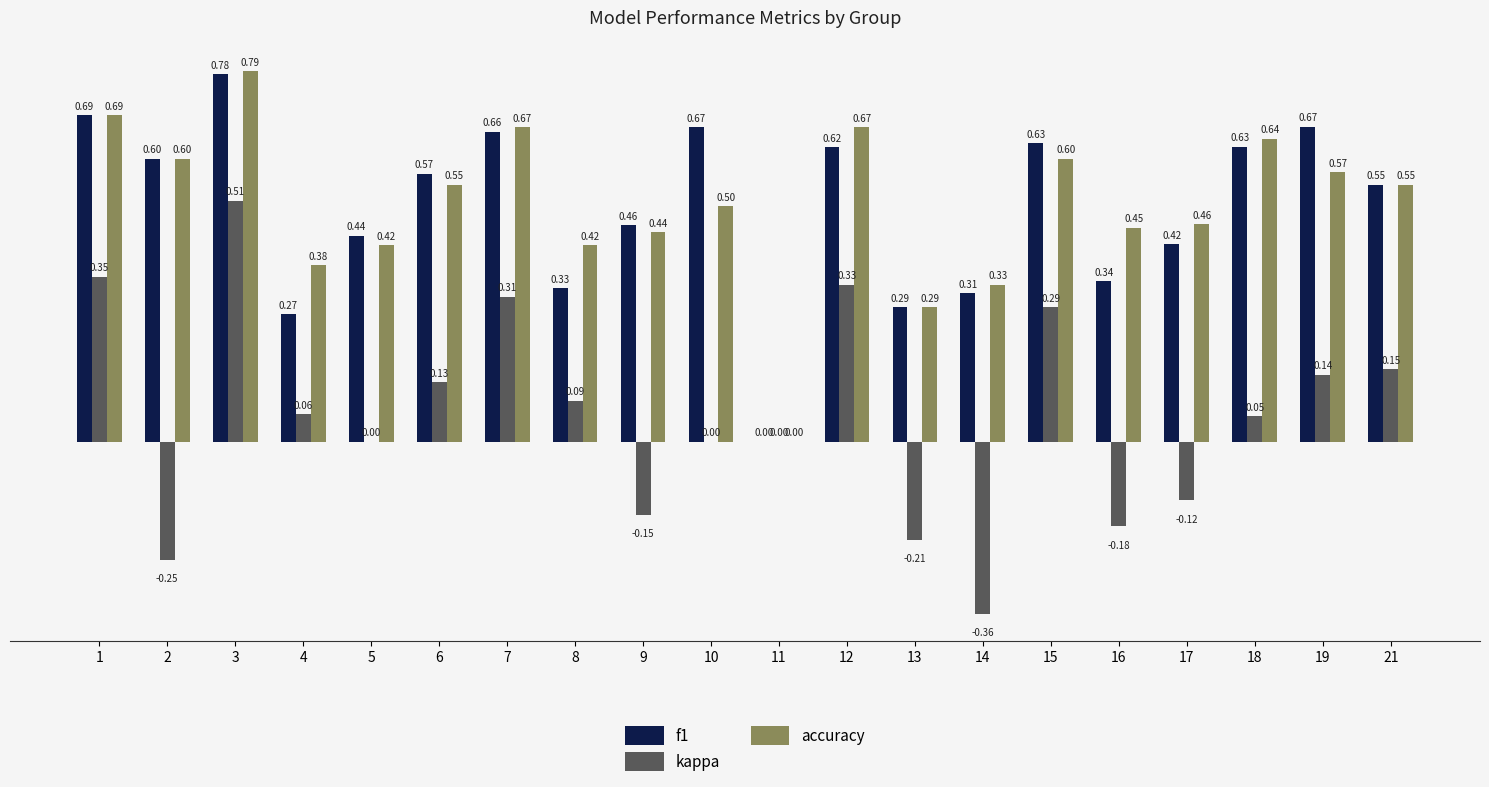

How many groups of bars are there?

20